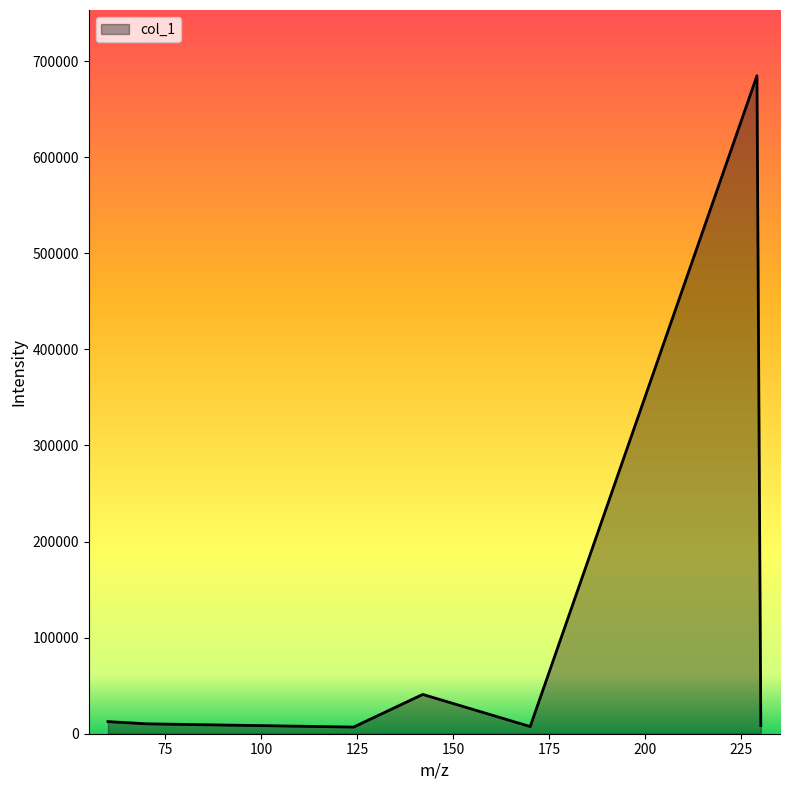

Does the chart display data point markers on the line(s)?

No